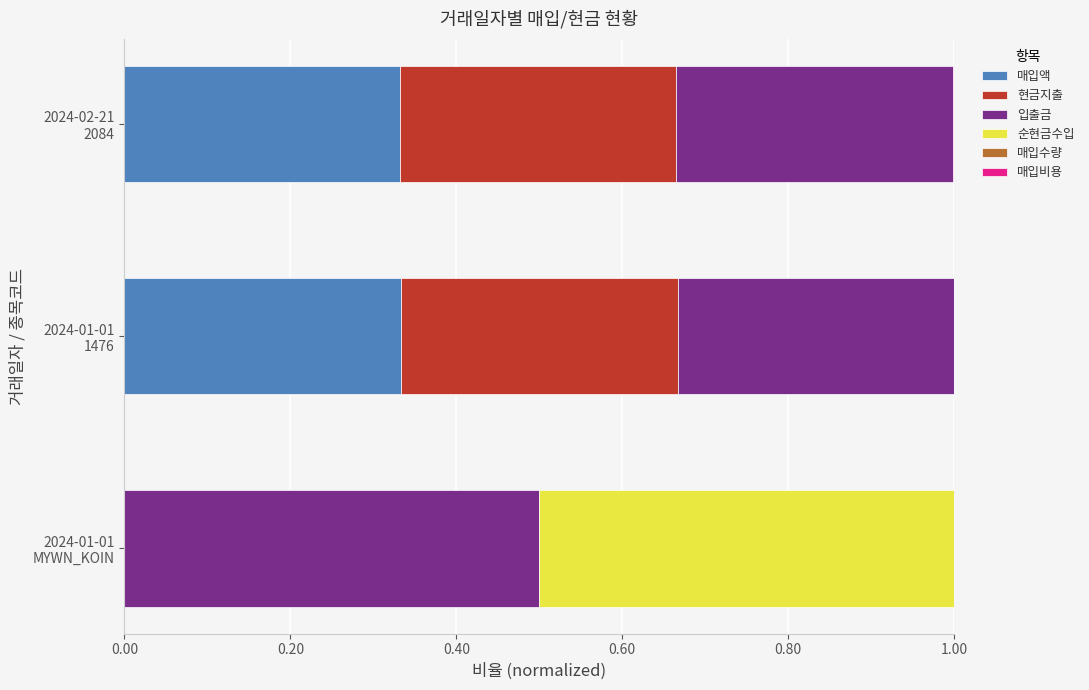

How many values in the 매입액 series exceed 0?

2